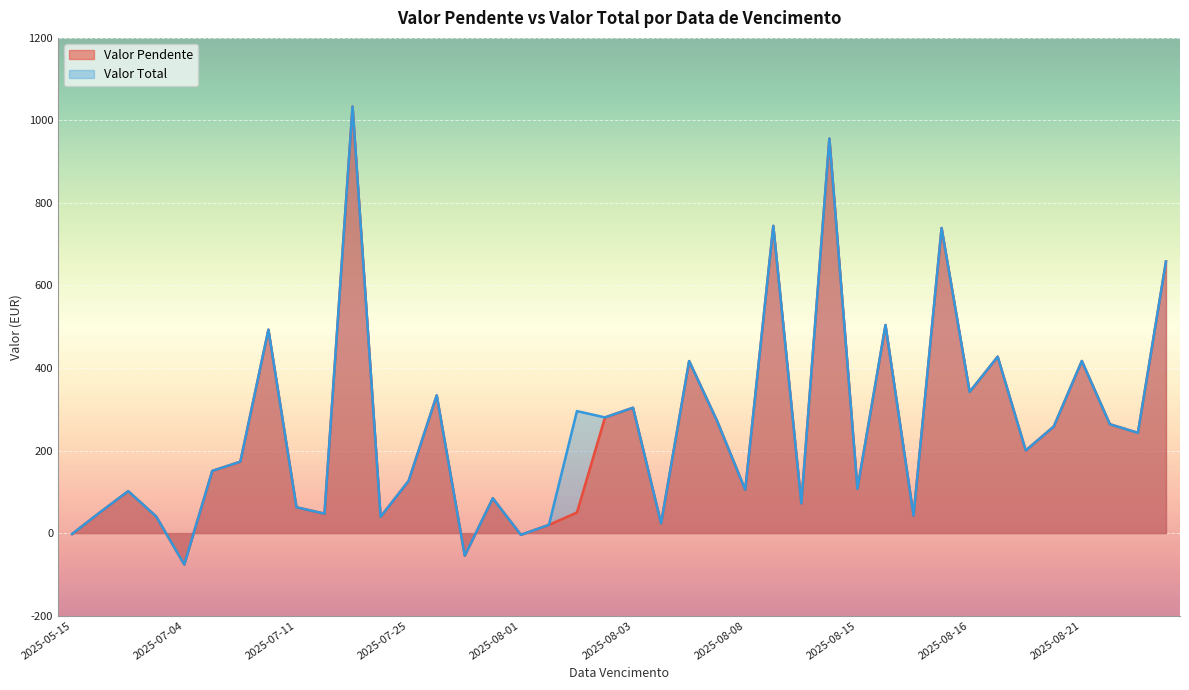

The value of Valor Pendente at 2025-08-21 is 344.1. True or false?

False